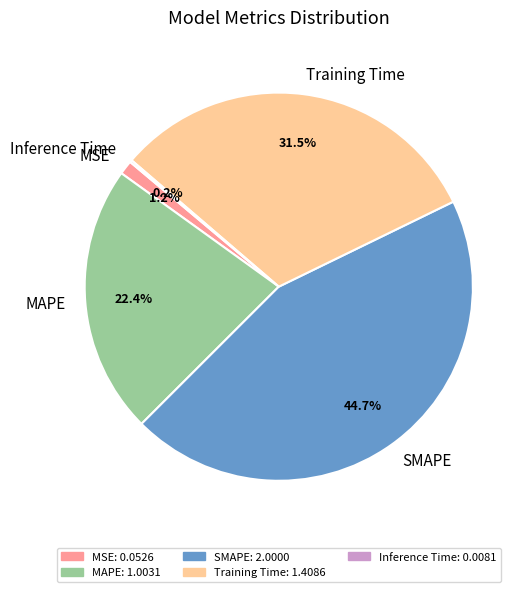

Do MSE and Training Time together represent more than half of the pie?

No